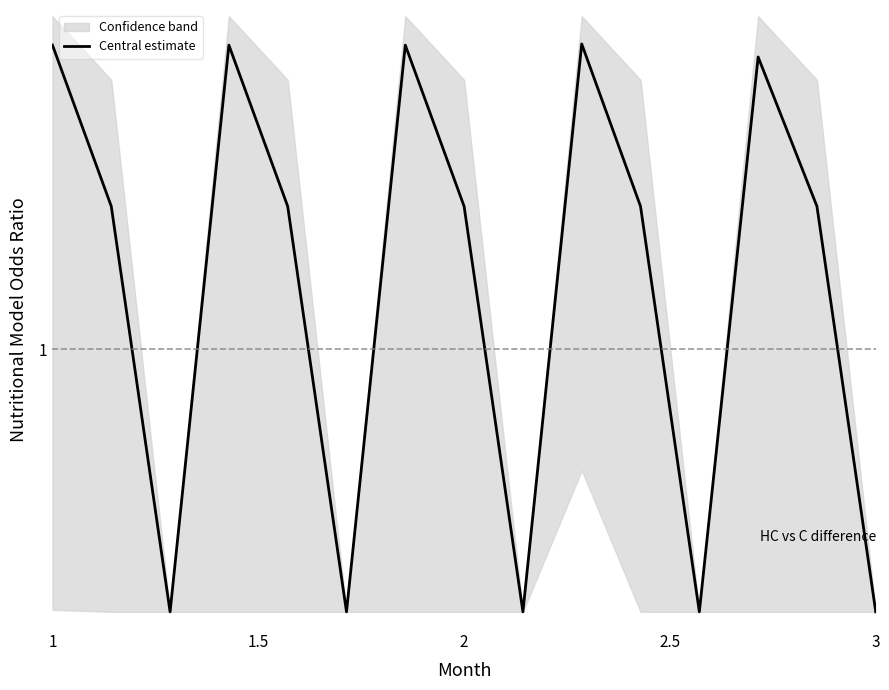

Reading right to left, list all the values displayed in this chart.

0.2	2.4	6.0	0.2	2.4	6.5	0.2	2.4	6.5	0.2	2.4	6.5	0.2	2.4	6.5